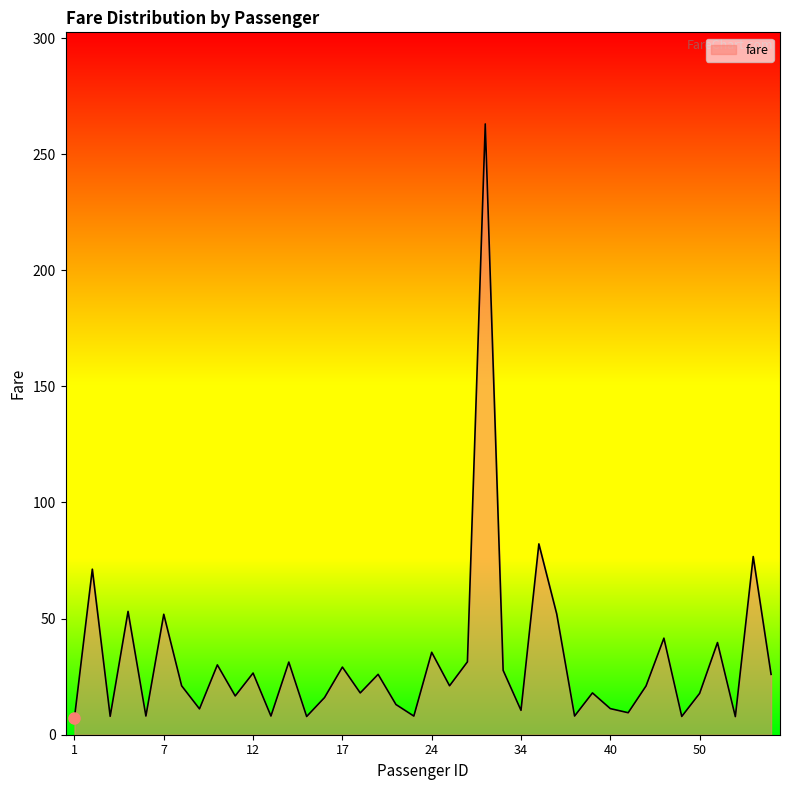

What is the greatest value displayed?

263.0